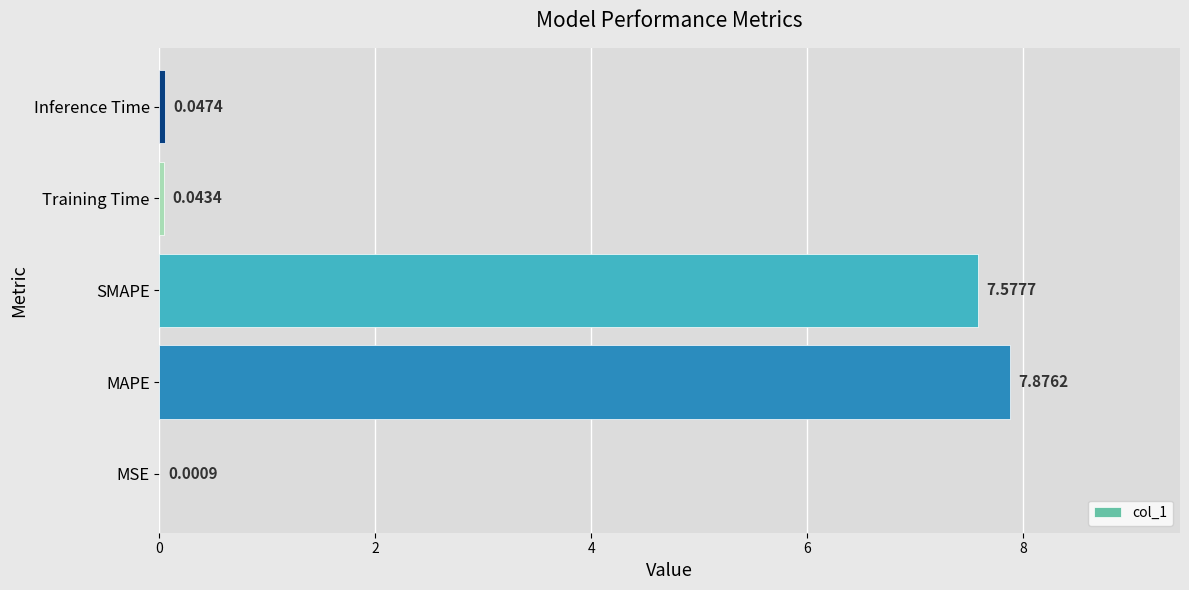

What is the average value?

3.1